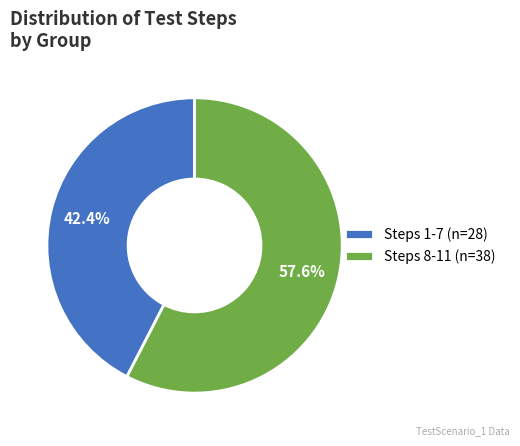

Between Steps 8-11 (n=38) and Steps 1-7 (n=28), which is larger?

Steps 8-11 (n=38)